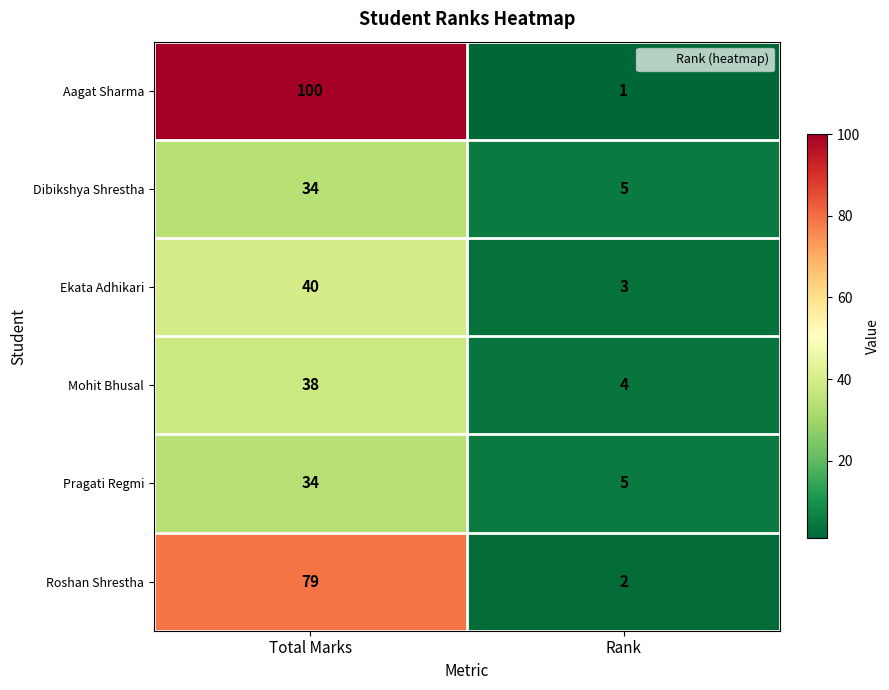

Rank the categories by Ekata Adhikari value from lowest to highest.

Rank, Total Marks